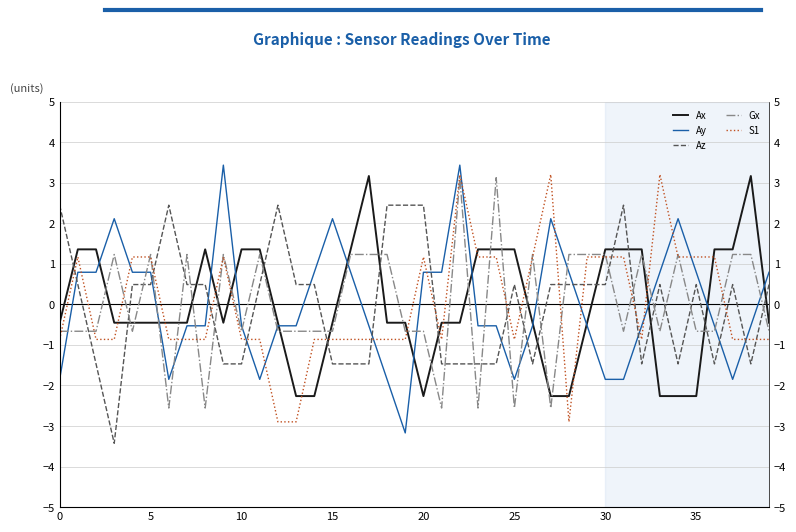

What is the approximate value of Az at 34?

-1.5